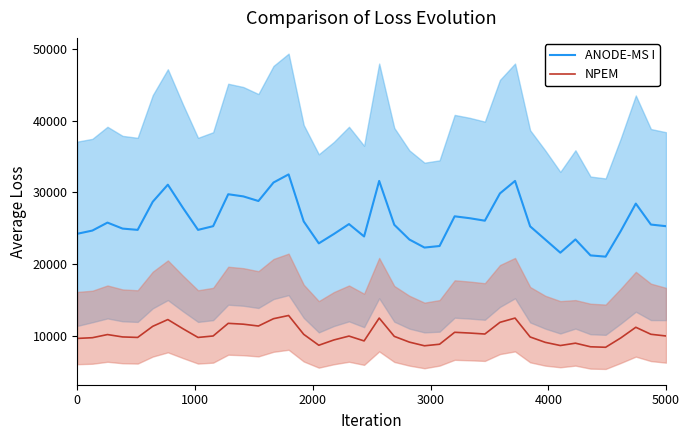

What is the minimum value for ANODE-MS I?

21062.6